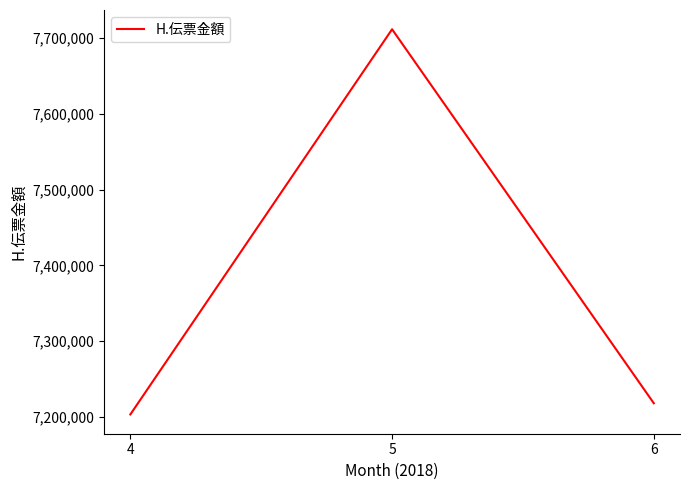

Reading right to left, what are all the values shown in this chart?

7217843	7711775	7203061